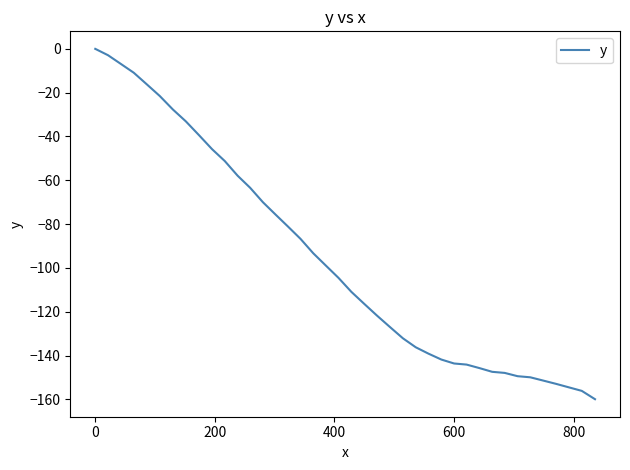

What is the minimum value shown in the chart?

-159.9